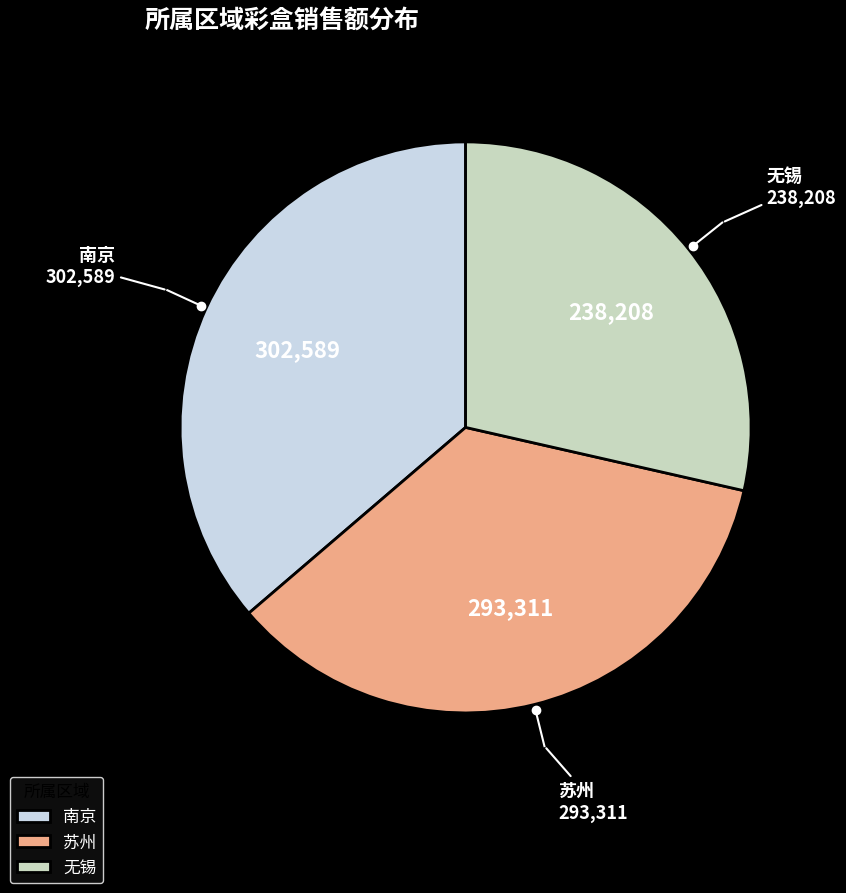

Approximately how many times larger is the value at 南京 compared to 无锡?

1.3